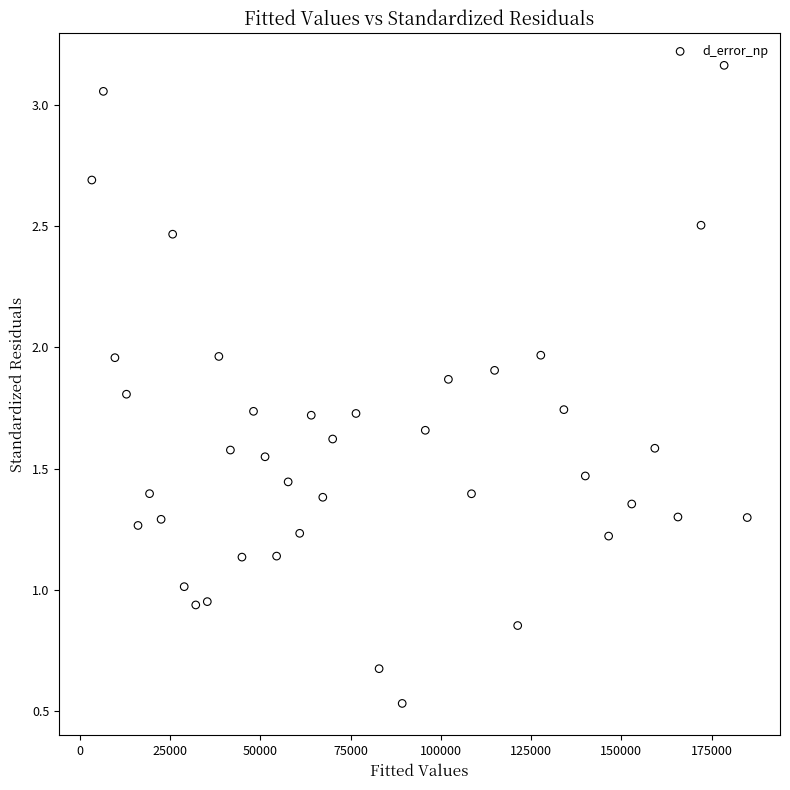

What is the range of X values (max minus min)?

181600.0